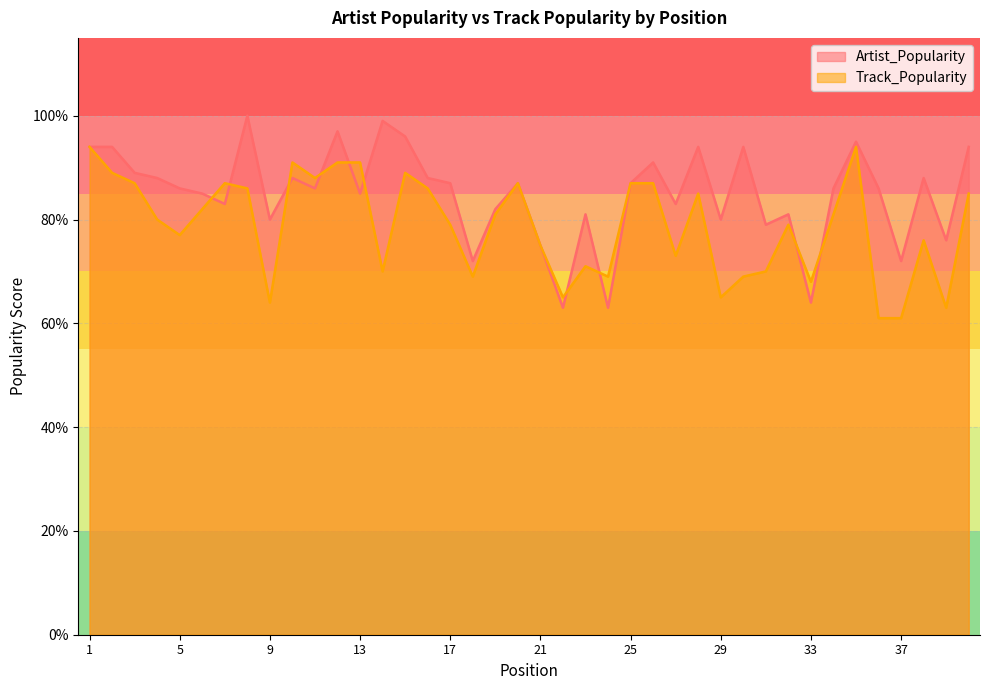

Reading left to right, transcribe all the data shown in this chart.

Artist_Popularity: 1=94	2=94	3=89	4=88	5=86	6=85	7=83	8=100	9=80	10=88	11=86	12=97	13=85	14=99	15=96	16=88	17=87	18=72	19=82	20=87	21=75	22=63	23=81	24=63	25=87	26=91	27=83	28=94	29=80	30=94	31=79	32=81	33=64	34=86	35=95	36=86	37=72	38=88	39=76	40=94
Track_Popularity: 1=94	2=89	3=87	4=80	5=77	6=82	7=87	8=86	9=64	10=91	11=88	12=91	13=91	14=70	15=89	16=86	17=79	18=69	19=81	20=87	21=75	22=65	23=71	24=69	25=87	26=87	27=73	28=85	29=65	30=69	31=70	32=79	33=68	34=81	35=94	36=61	37=61	38=76	39=63	40=85